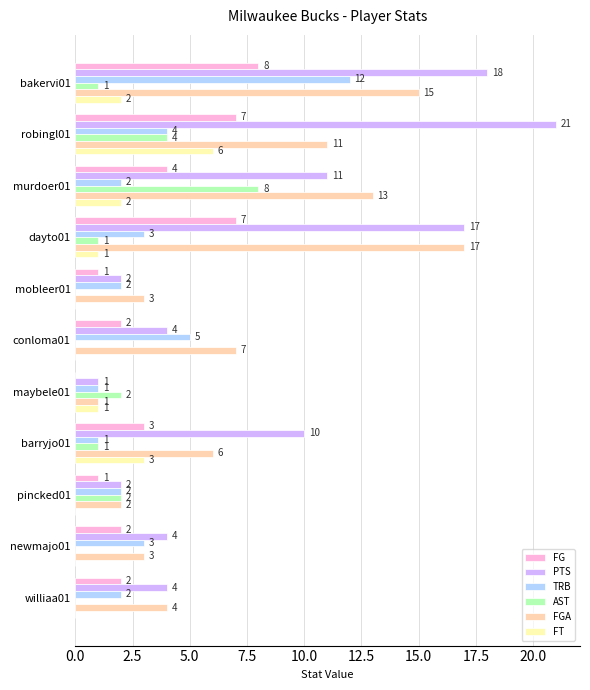

Rank the series by their maximum value, from lowest to highest.

FT, FG, AST, TRB, FGA, PTS